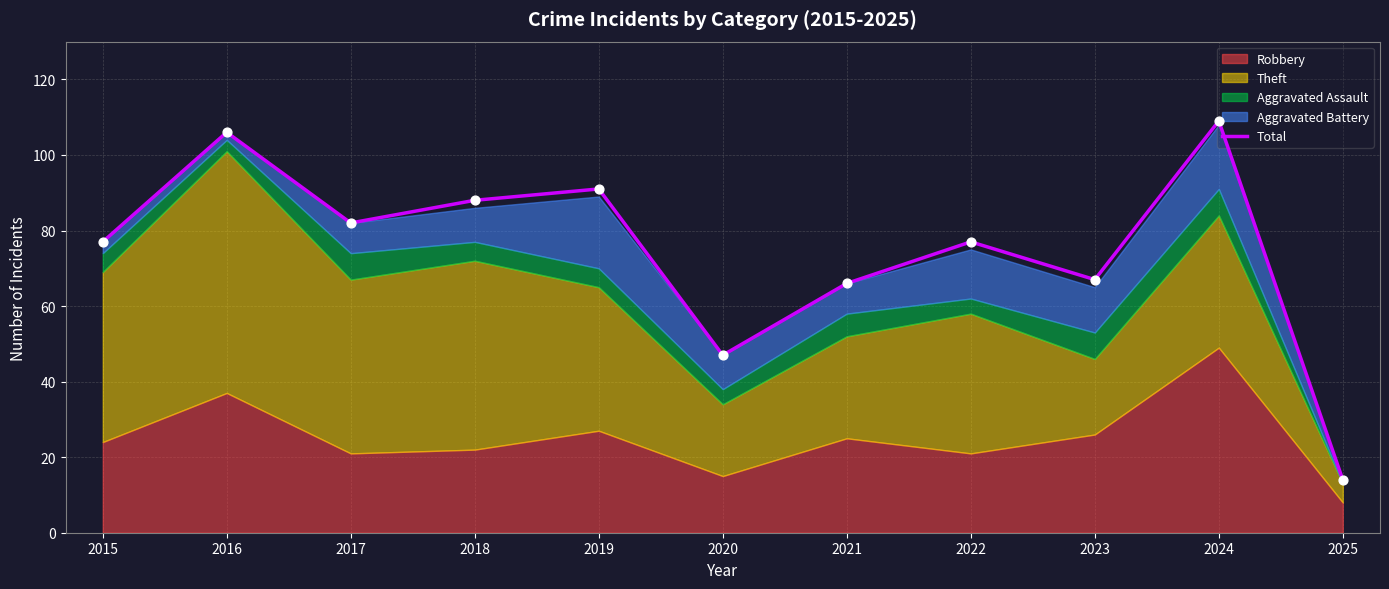

Approximately how many times larger is the value at 2015 compared to 2021?

1.2